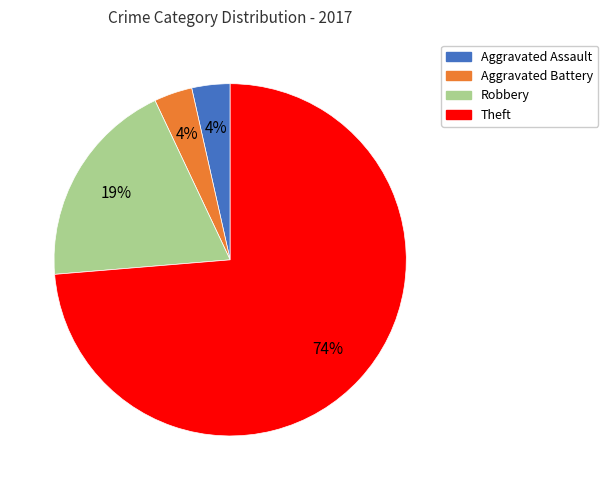

How many segments does this pie chart have?

4